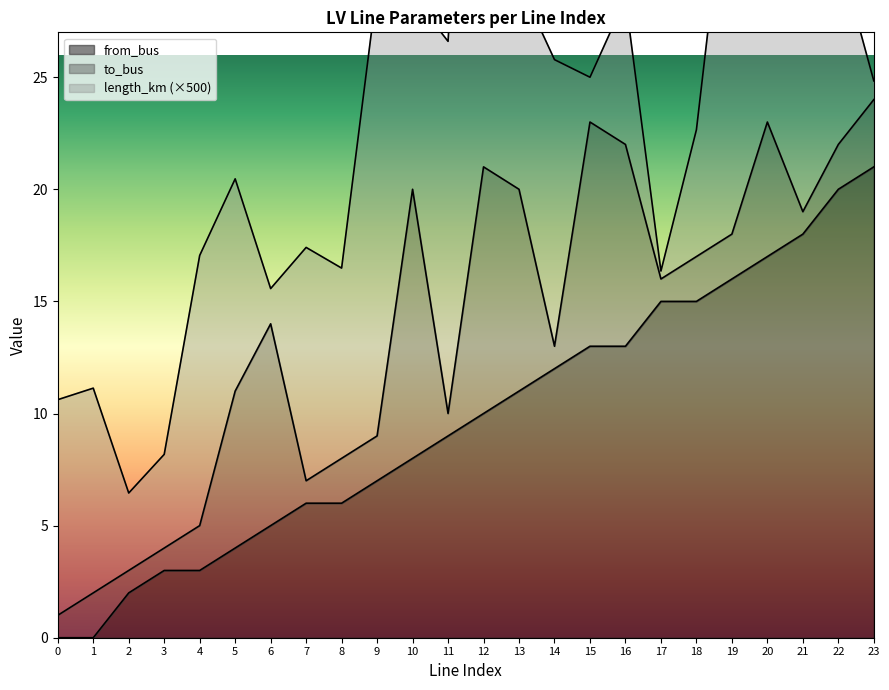

Is it true that from_bus equals 21 at 23?

True